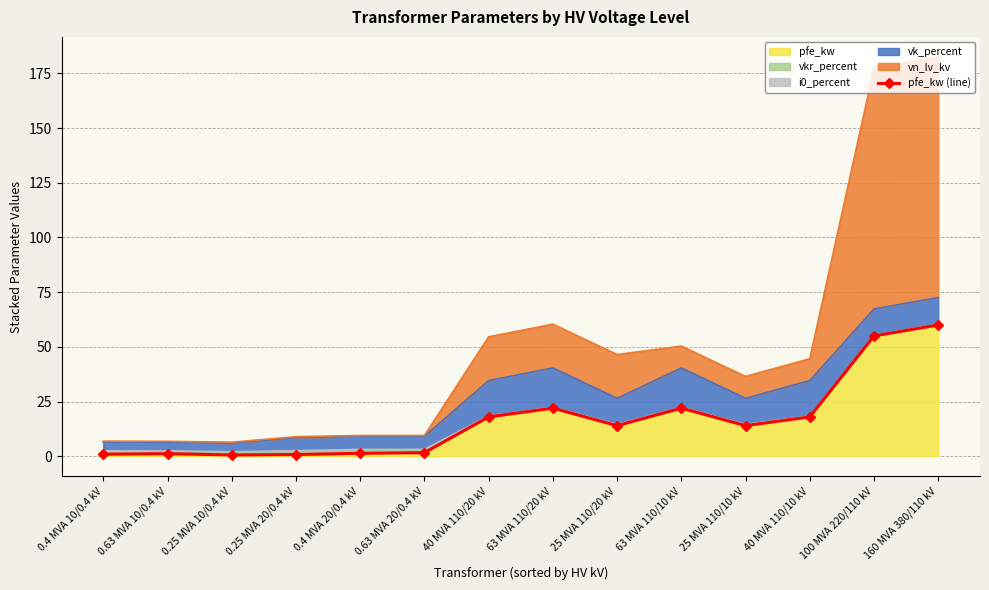

Reading right to left, list all the values displayed in this chart.

160 MVA 380/110 kV=60.0	100 MVA 220/110 kV=55.0	40 MVA 110/10 kV=18.0	25 MVA 110/10 kV=14.0	63 MVA 110/10 kV=22.0	25 MVA 110/20 kV=14.0	63 MVA 110/20 kV=22.0	40 MVA 110/20 kV=18.0	0.63 MVA 20/0.4 kV=1.6	0.4 MVA 20/0.4 kV=1.4	0.25 MVA 20/0.4 kV=0.8	0.25 MVA 10/0.4 kV=0.6	0.63 MVA 10/0.4 kV=1.2	0.4 MVA 10/0.4 kV=0.9